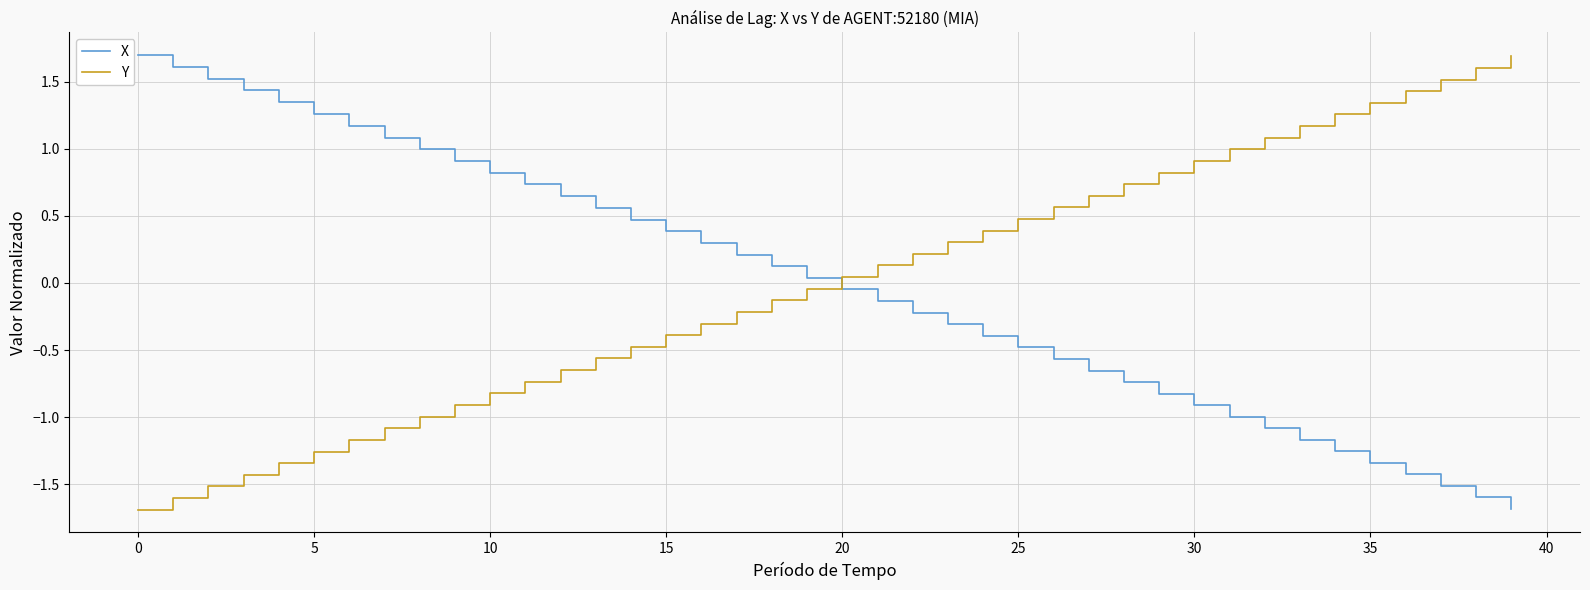

What is the lowest value of the X series?

-1.7